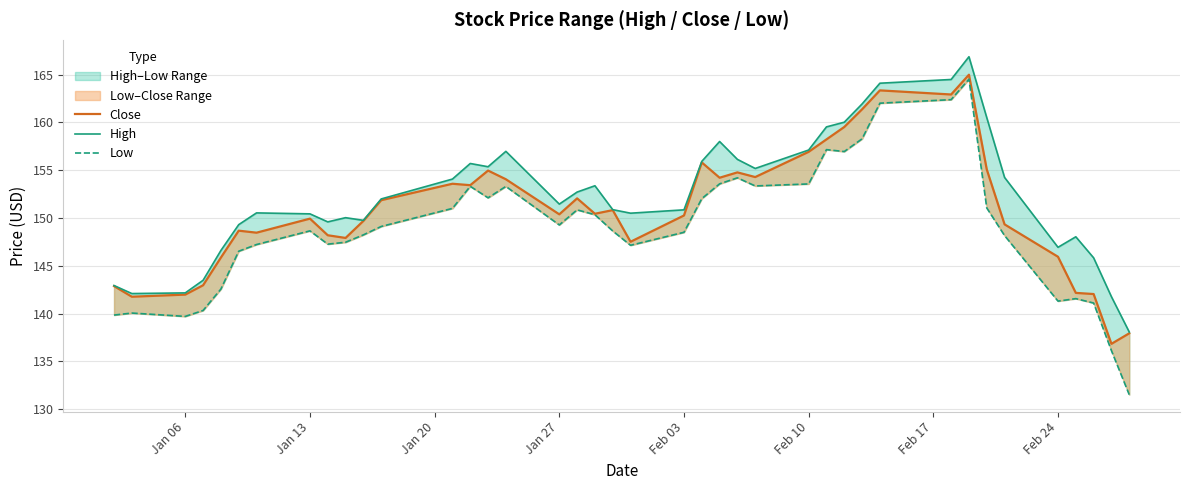

What is the sum of all Low values?

5960.2